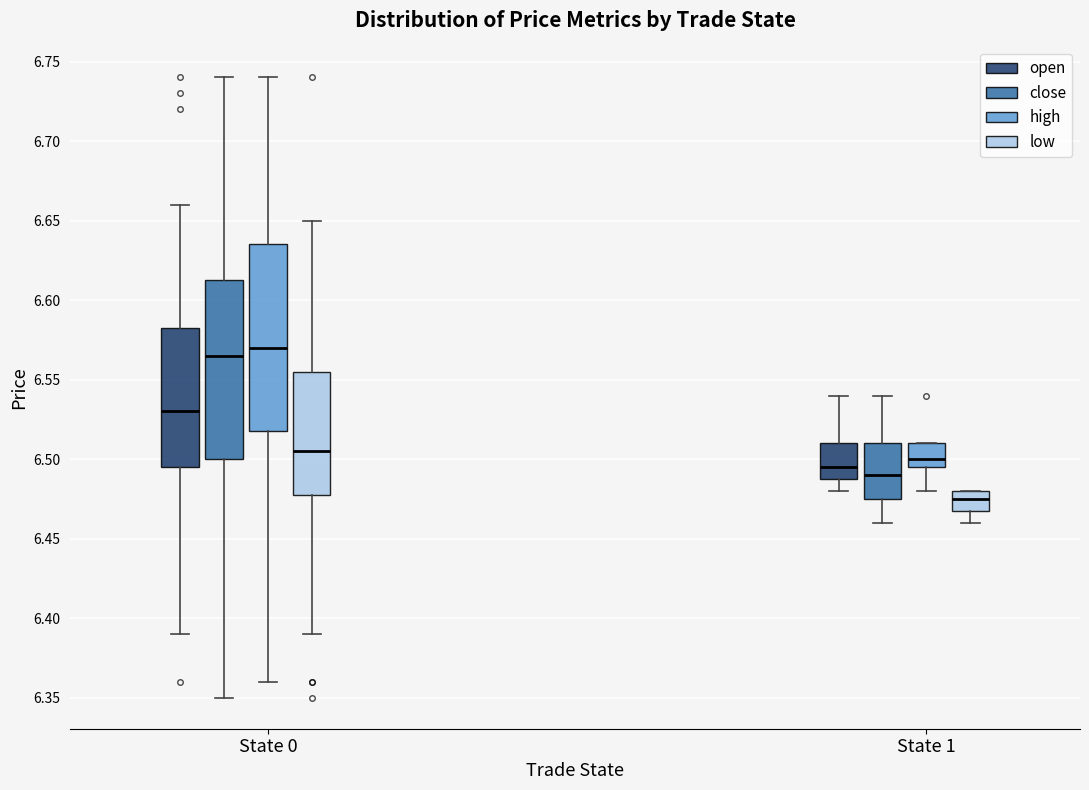

Which box has the lowest median line?

State 1 (low)